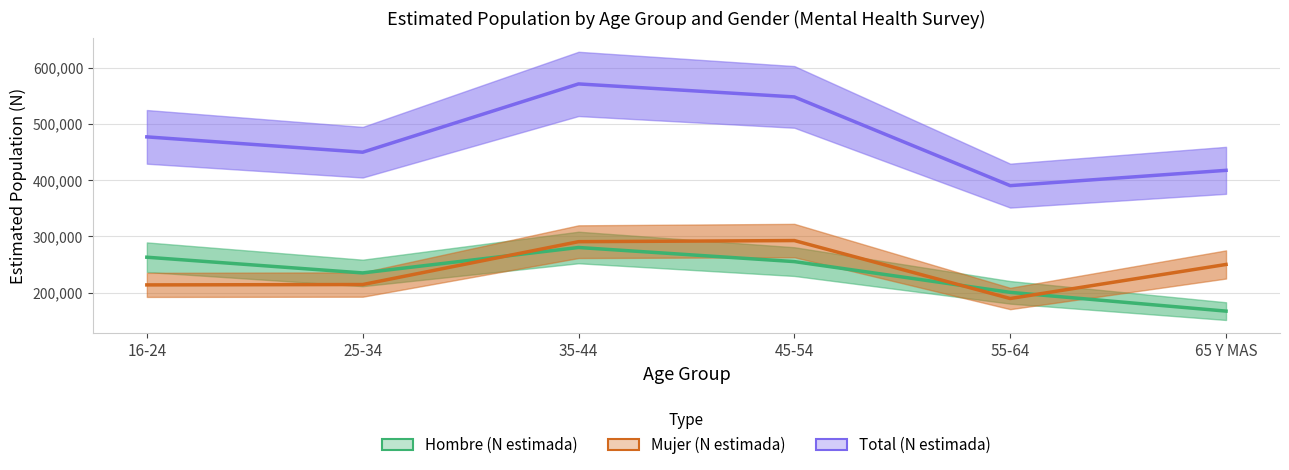

What is the maximum value for Mujer (N estimada)?

292692